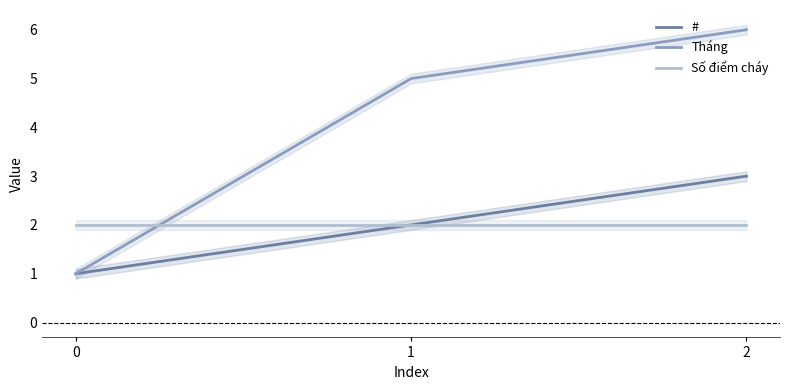

At 2, list the series in order from largest to smallest.

Tháng, #, Số điểm cháy